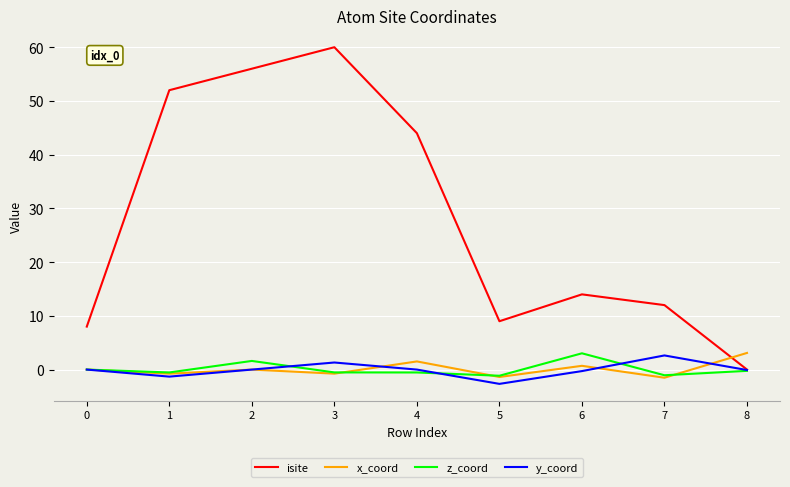

True or false: z_coord has more than 0 points higher than both neighbors.

True